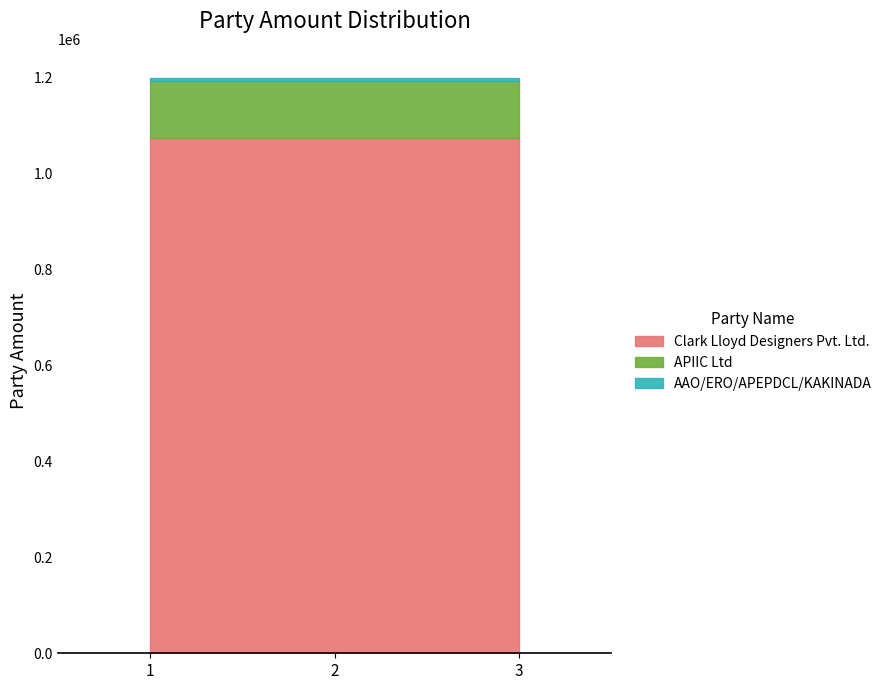

Which category has the highest value in the AAO/ERO/APEPDCL/KAKINADA series?

1